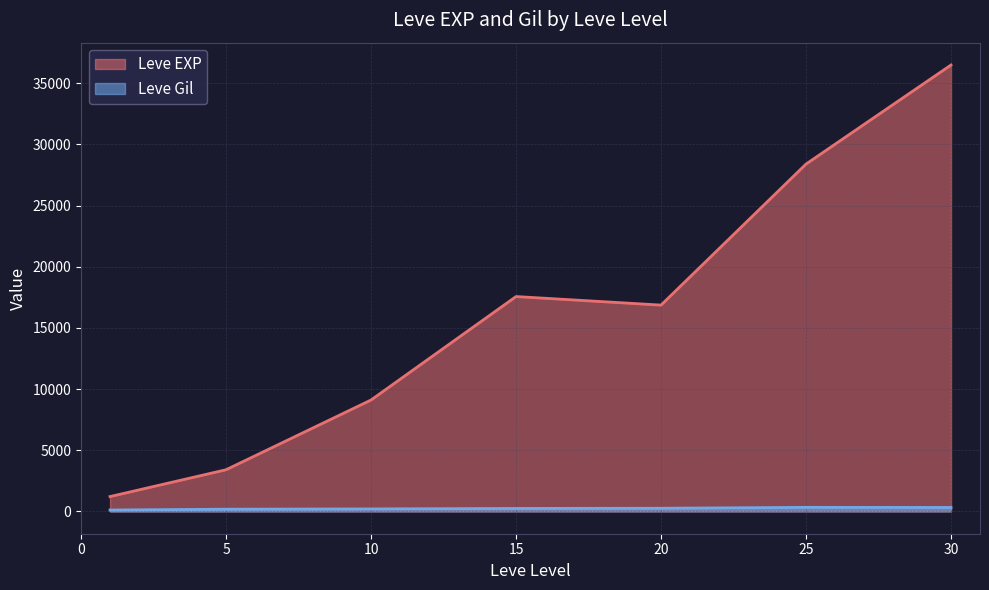

What is the difference between the maximum and minimum values in the Leve EXP series?

35279.2